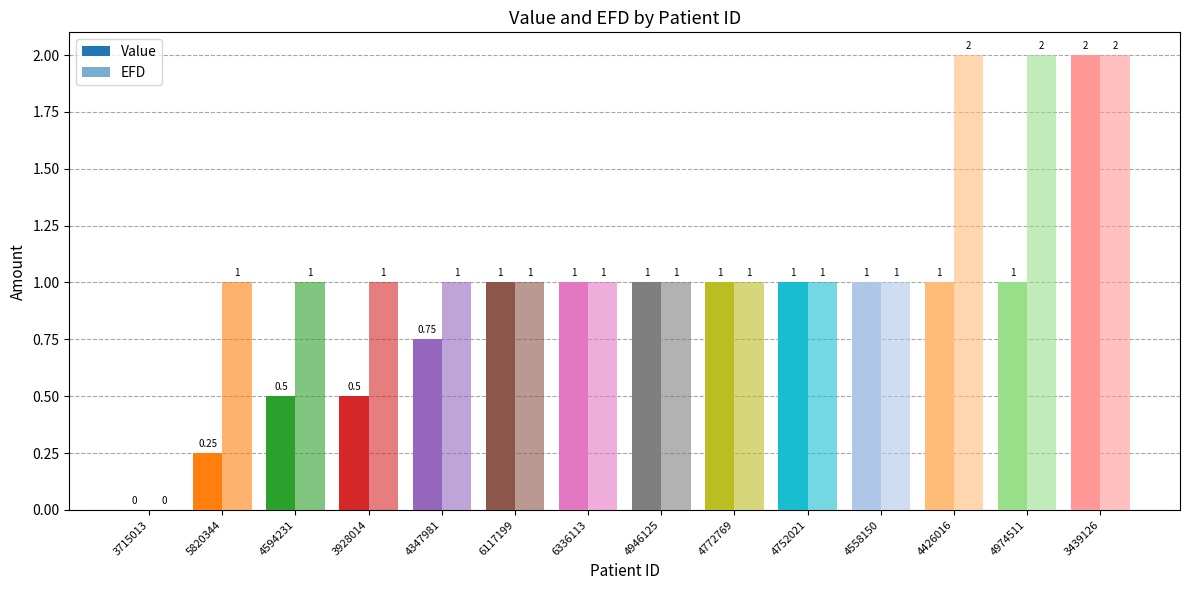

Which series has the widest spread of values?

Value